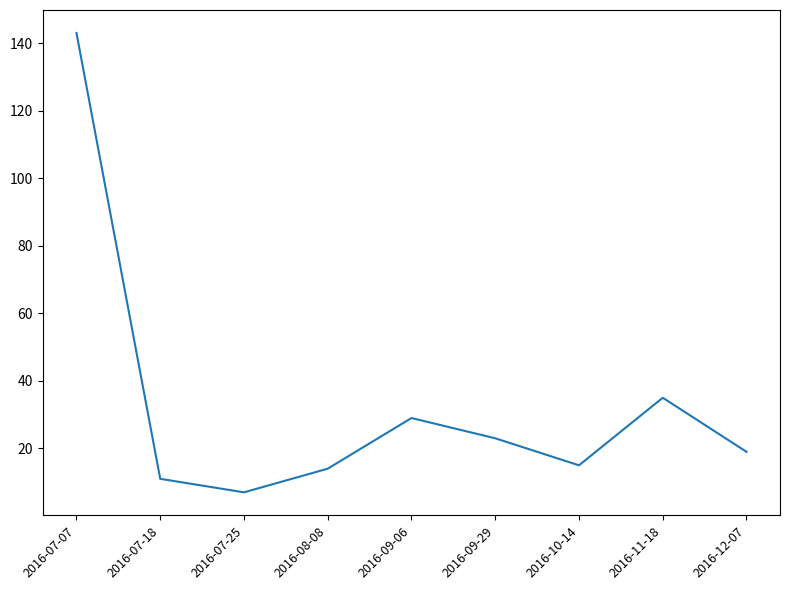

The chart shows a value of 15 at 2016-10-14. True or false?

True